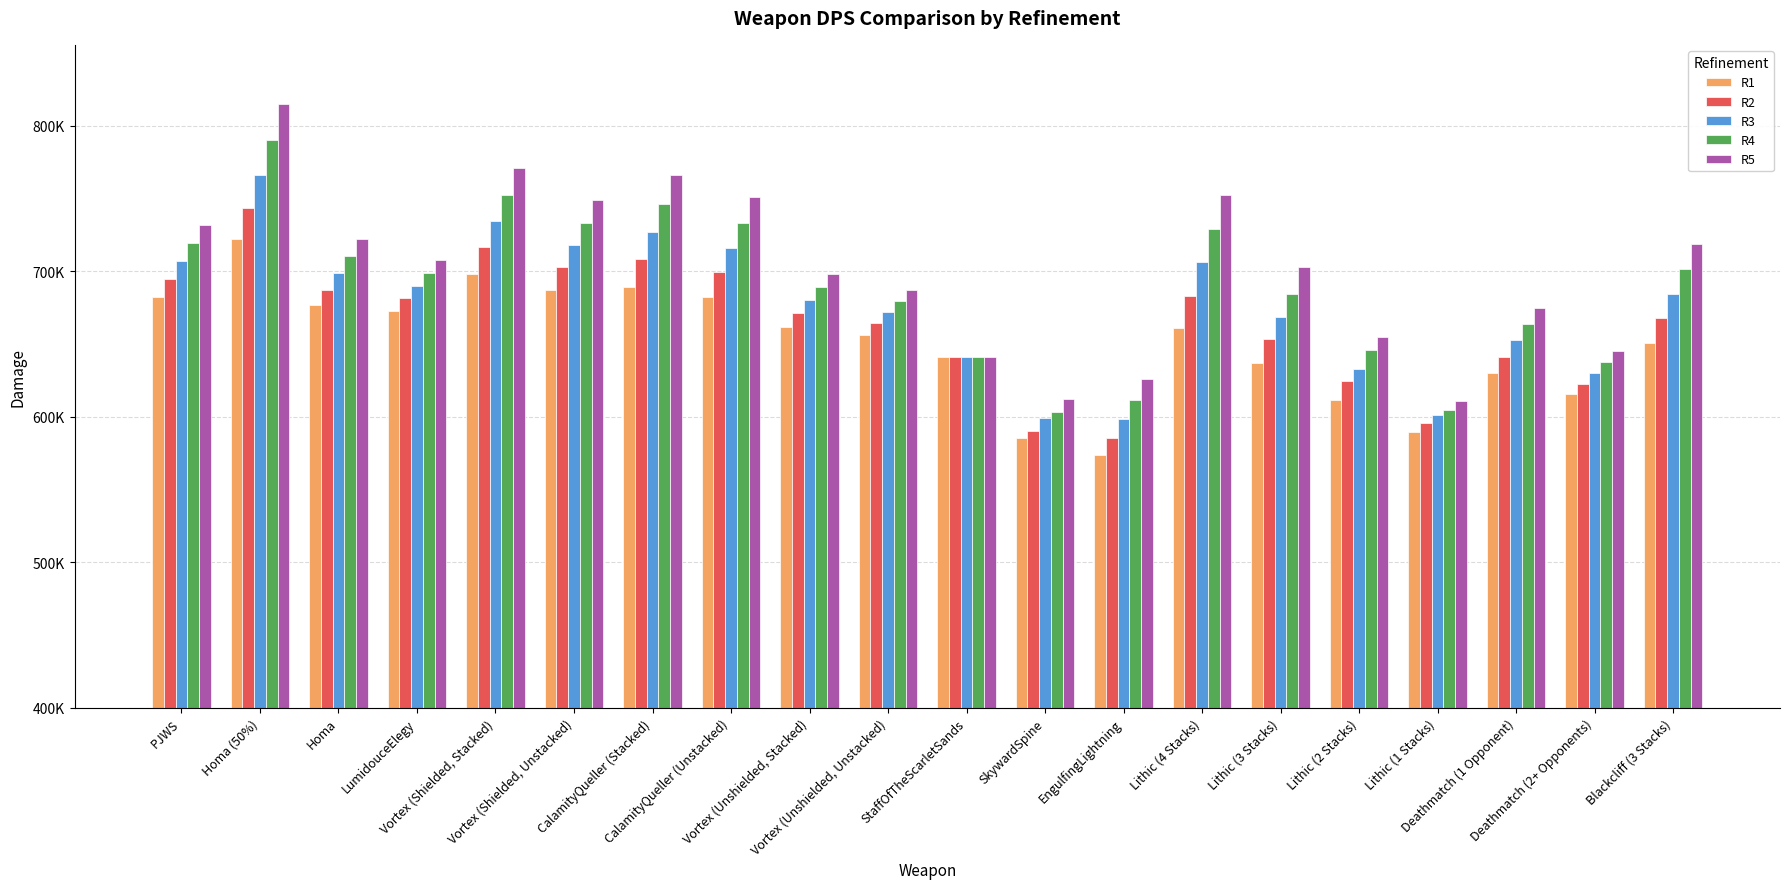

True or false: R3 has a value of 377464.1 at Lithic (2 Stacks).

False